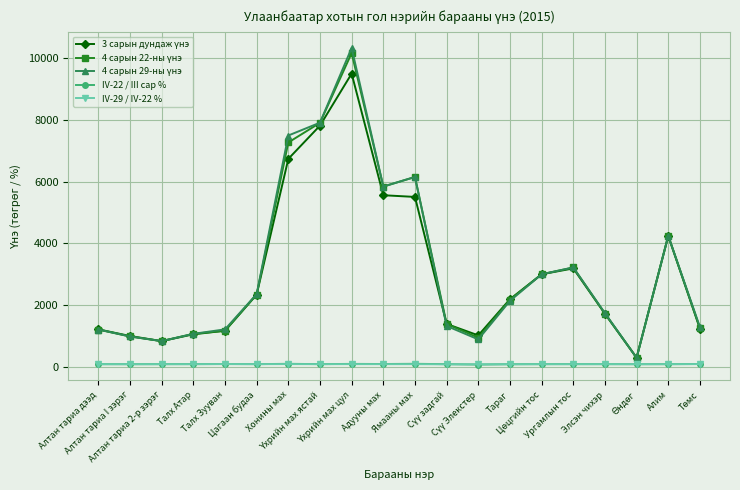

True or false: IV-22 / III сар % has more than 2 points higher than both neighbors.

True